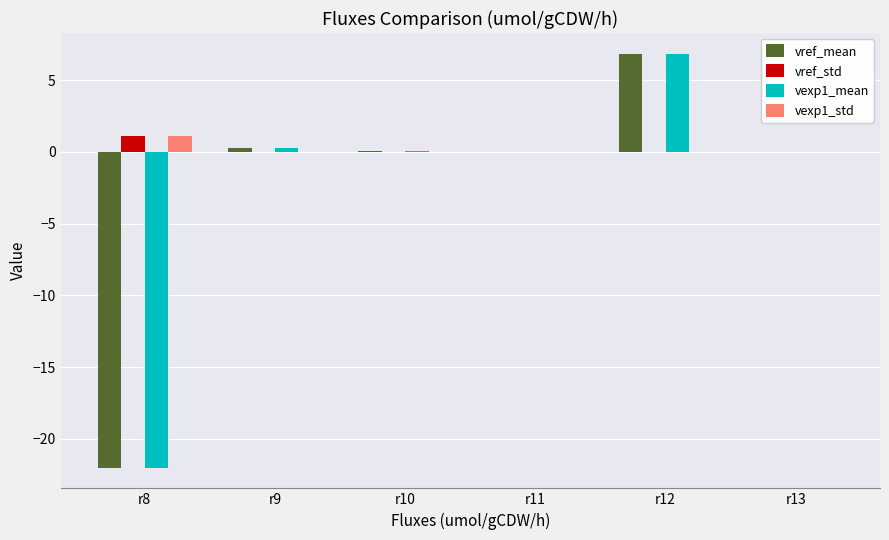

How many groups of bars are there?

6